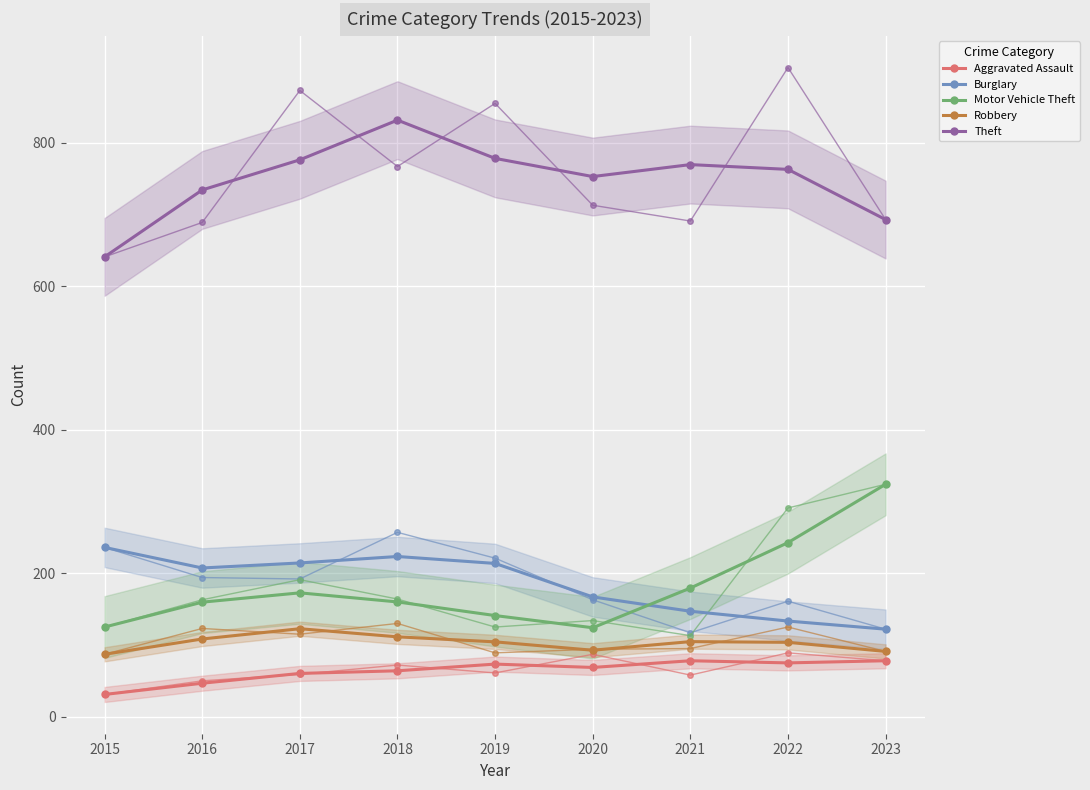

True or false: Motor Vehicle Theft has a value of 159.7 at 2016.

True